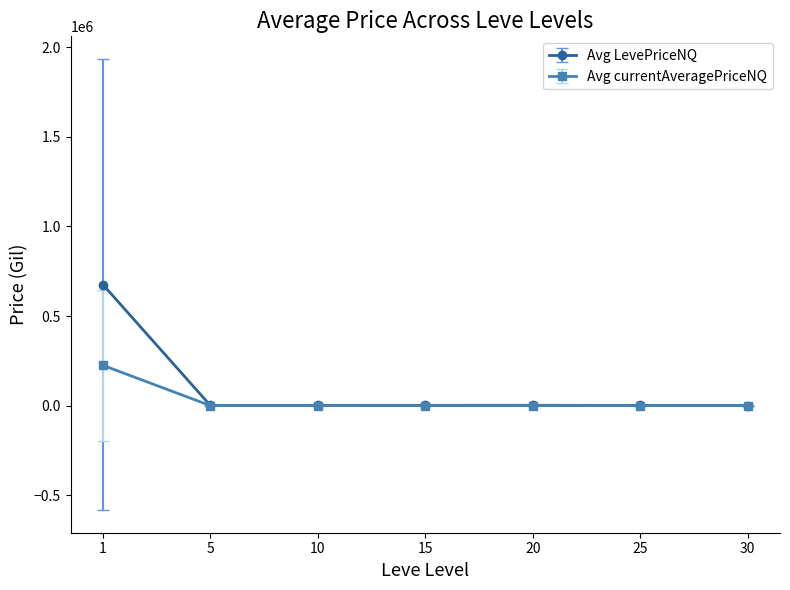

What is the difference between the highest and lowest values at 25?

828.0